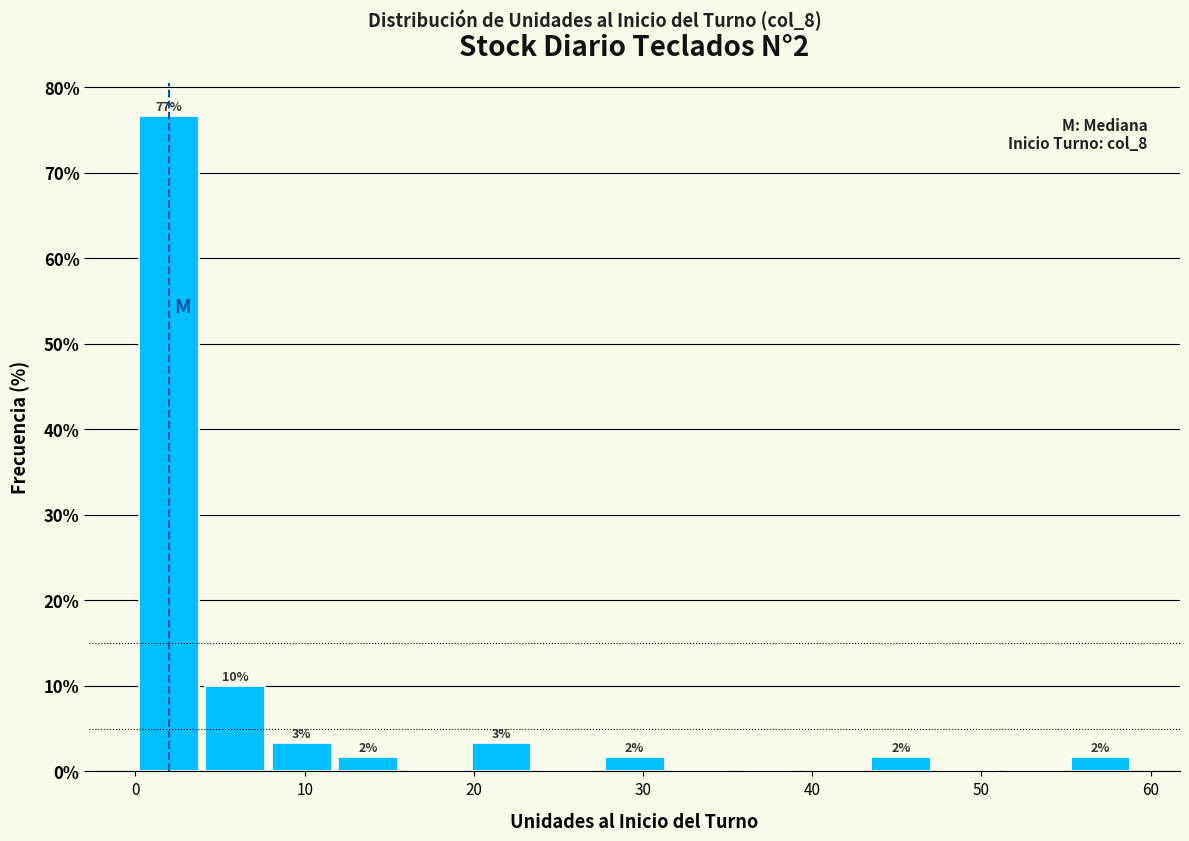

Read against the x-axis, roughly where is the centre of the tallest bar?

2